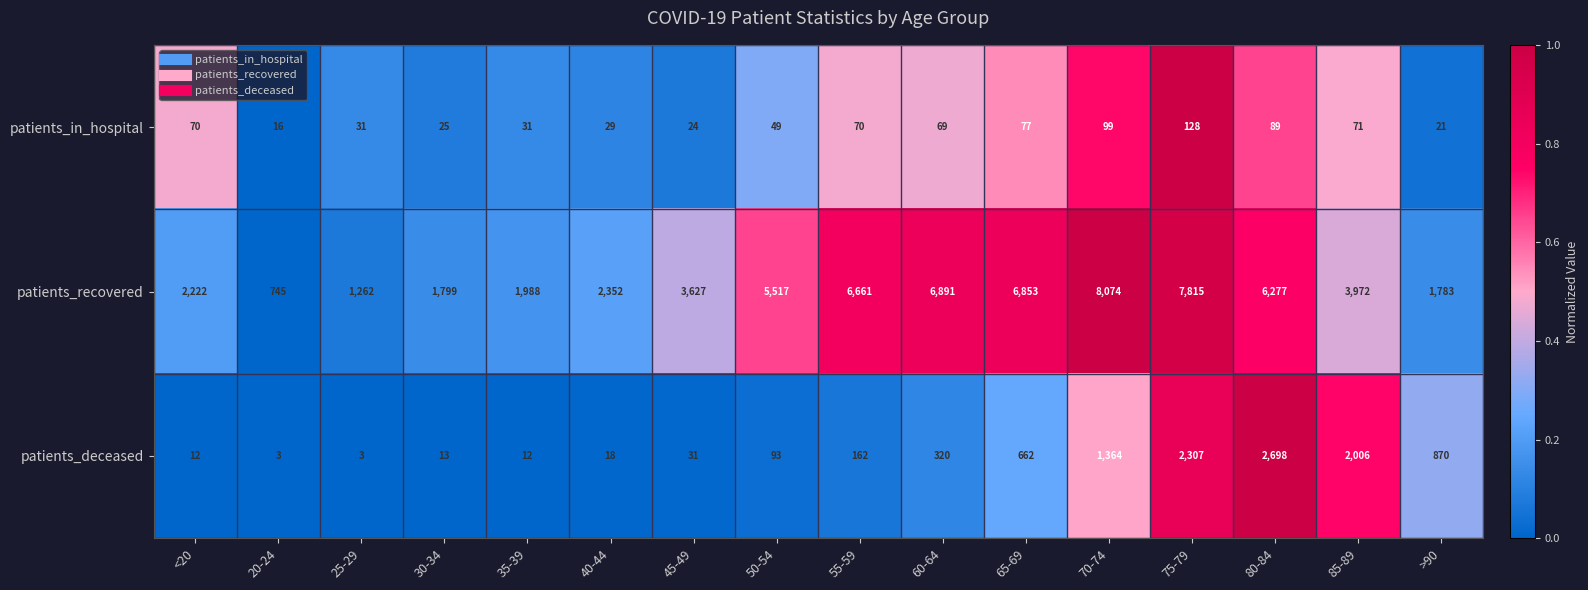

What is the difference between the maximum and minimum values in the patients_deceased series?

2695